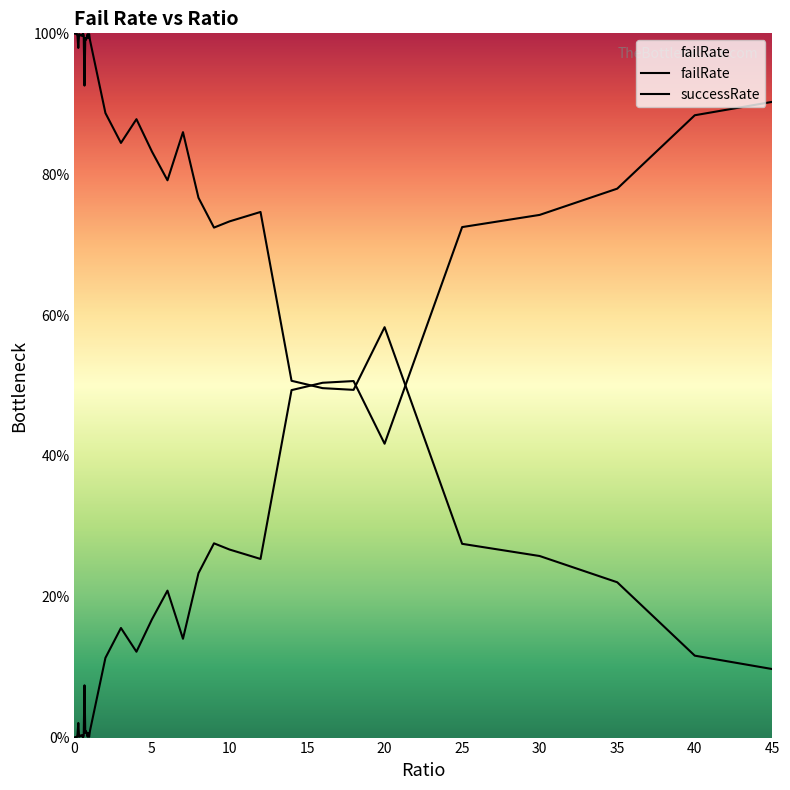

Does the chart display data point markers on the line(s)?

No